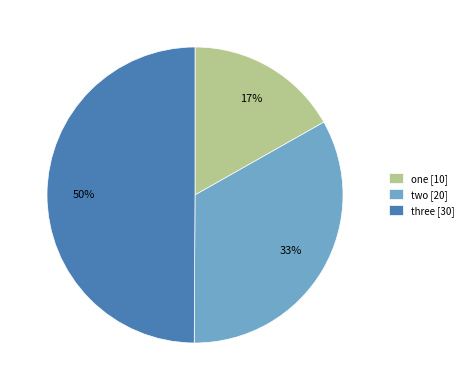

To the nearest percent, what is the difference between the three and one slice percentages?

33%